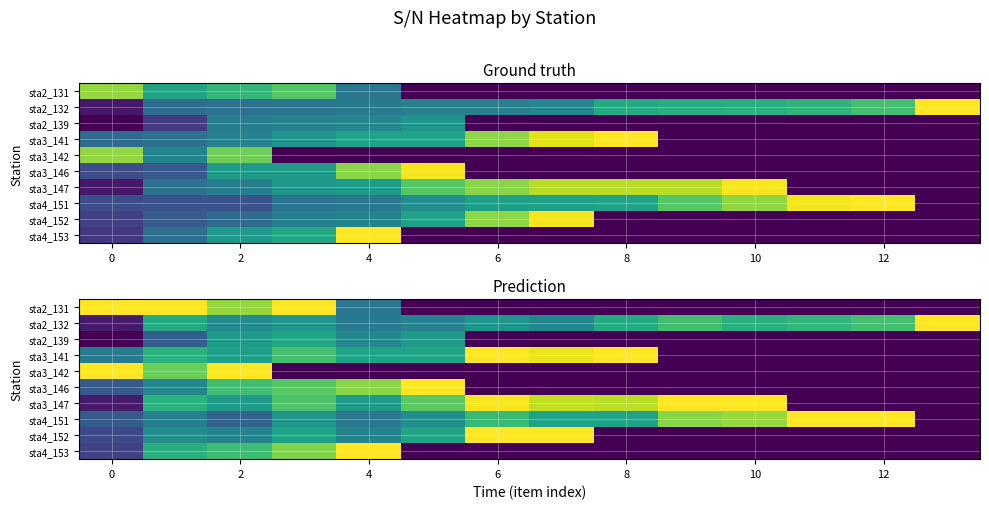

How many series are shown in this chart?

10